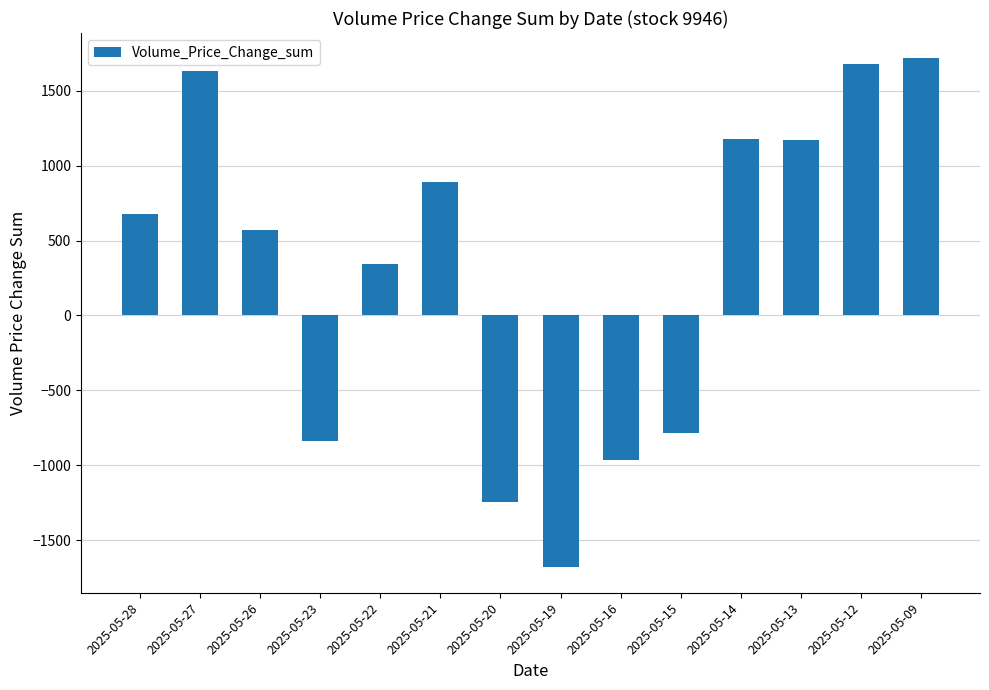

What is the difference between the maximum and second lowest values?

2958.3